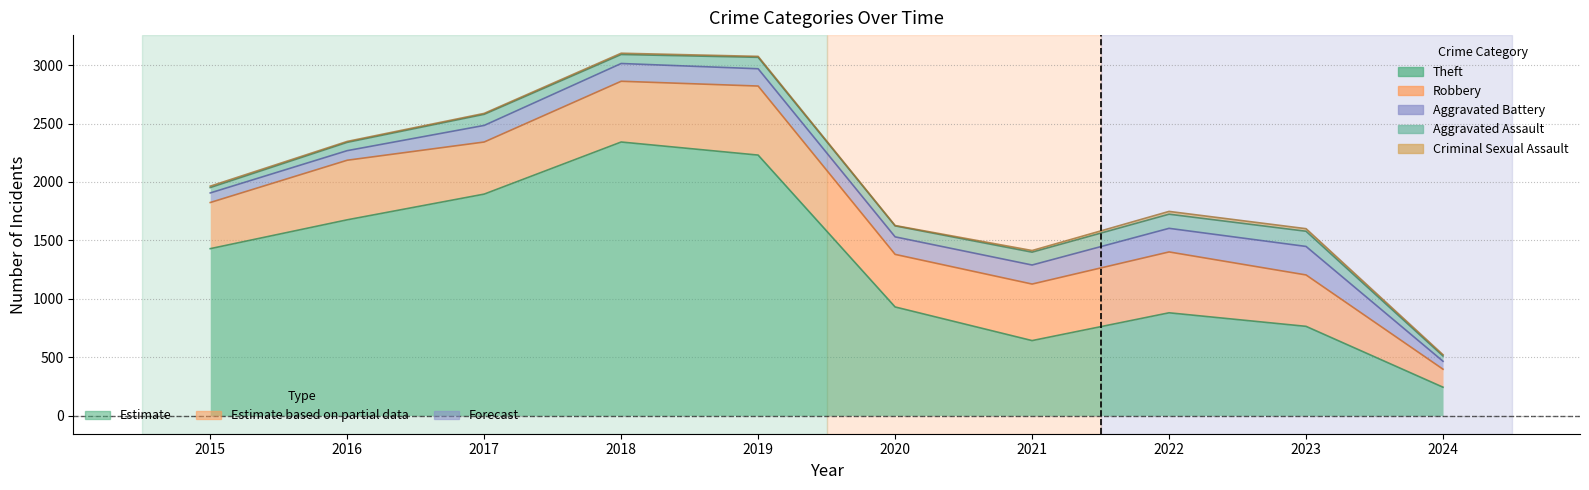

At which category does Robbery reach its first local peak?

2016